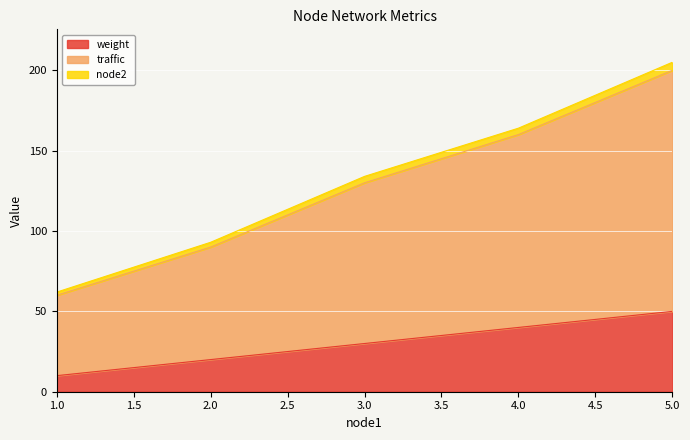

List the labels in order of weight value, largest first.

5.0, 4.0, 3.0, 2.0, 1.0